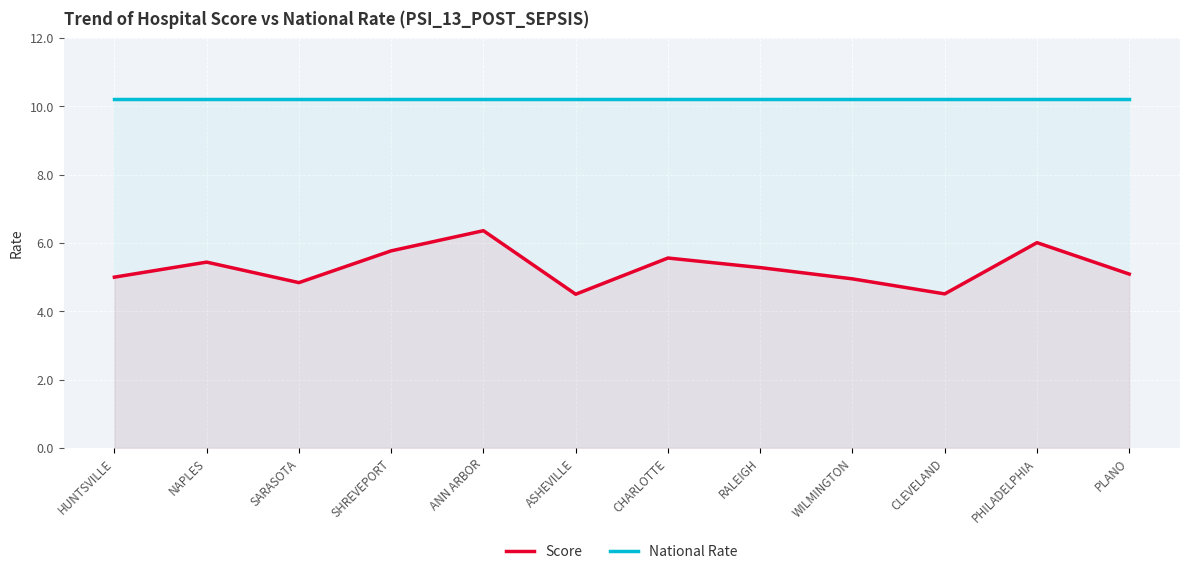

Reading left to right, extract all data points from this chart.

Score: HUNTSVILLE=5.0	NAPLES=5.4	SARASOTA=4.8	SHREVEPORT=5.8	ANN ARBOR=6.4	ASHEVILLE=4.5	CHARLOTTE=5.6	RALEIGH=5.3	WILMINGTON=5.0	CLEVELAND=4.5	PHILADELPHIA=6.0	PLANO=5.1
National Rate: HUNTSVILLE=10.2	NAPLES=10.2	SARASOTA=10.2	SHREVEPORT=10.2	ANN ARBOR=10.2	ASHEVILLE=10.2	CHARLOTTE=10.2	RALEIGH=10.2	WILMINGTON=10.2	CLEVELAND=10.2	PHILADELPHIA=10.2	PLANO=10.2